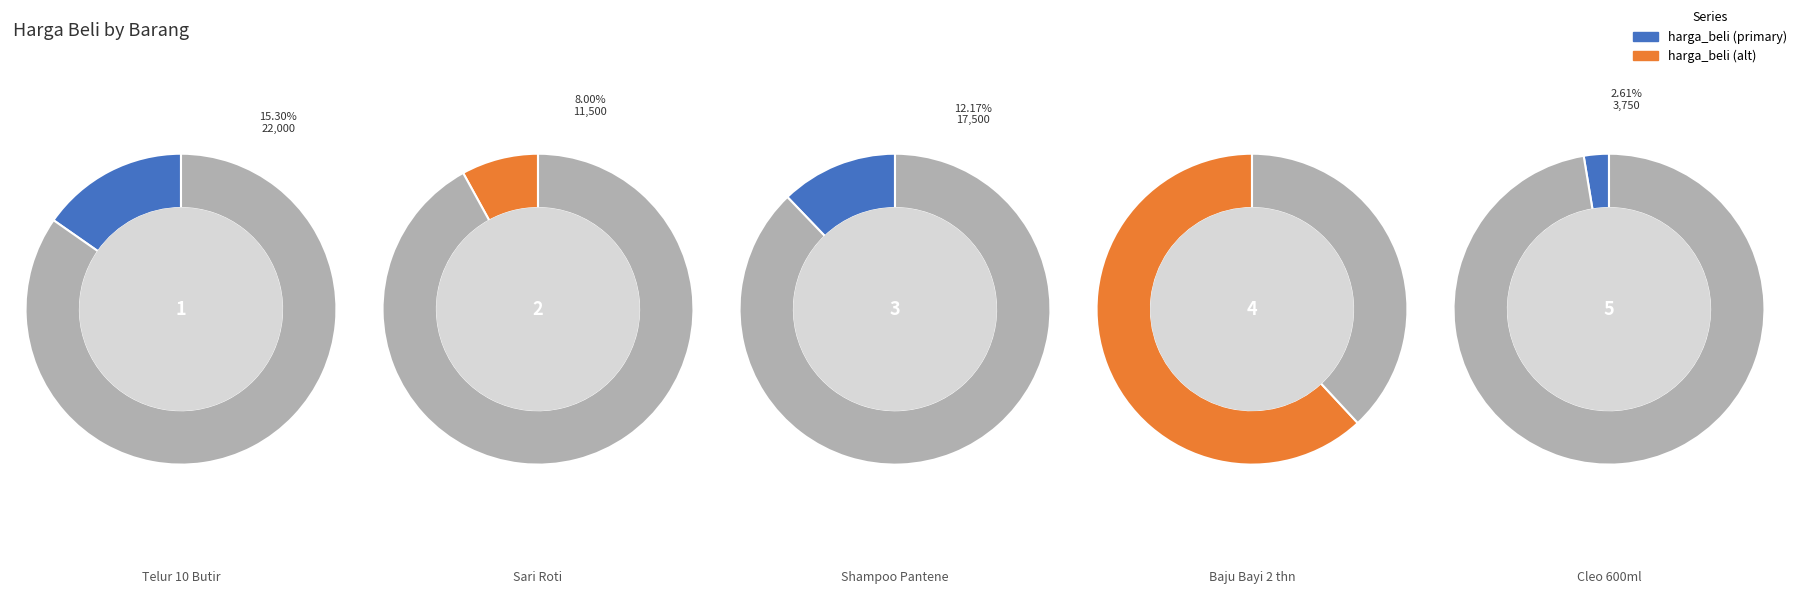

Combined, do Telur 10 Butir and Sari Roti account for over 50%?

No